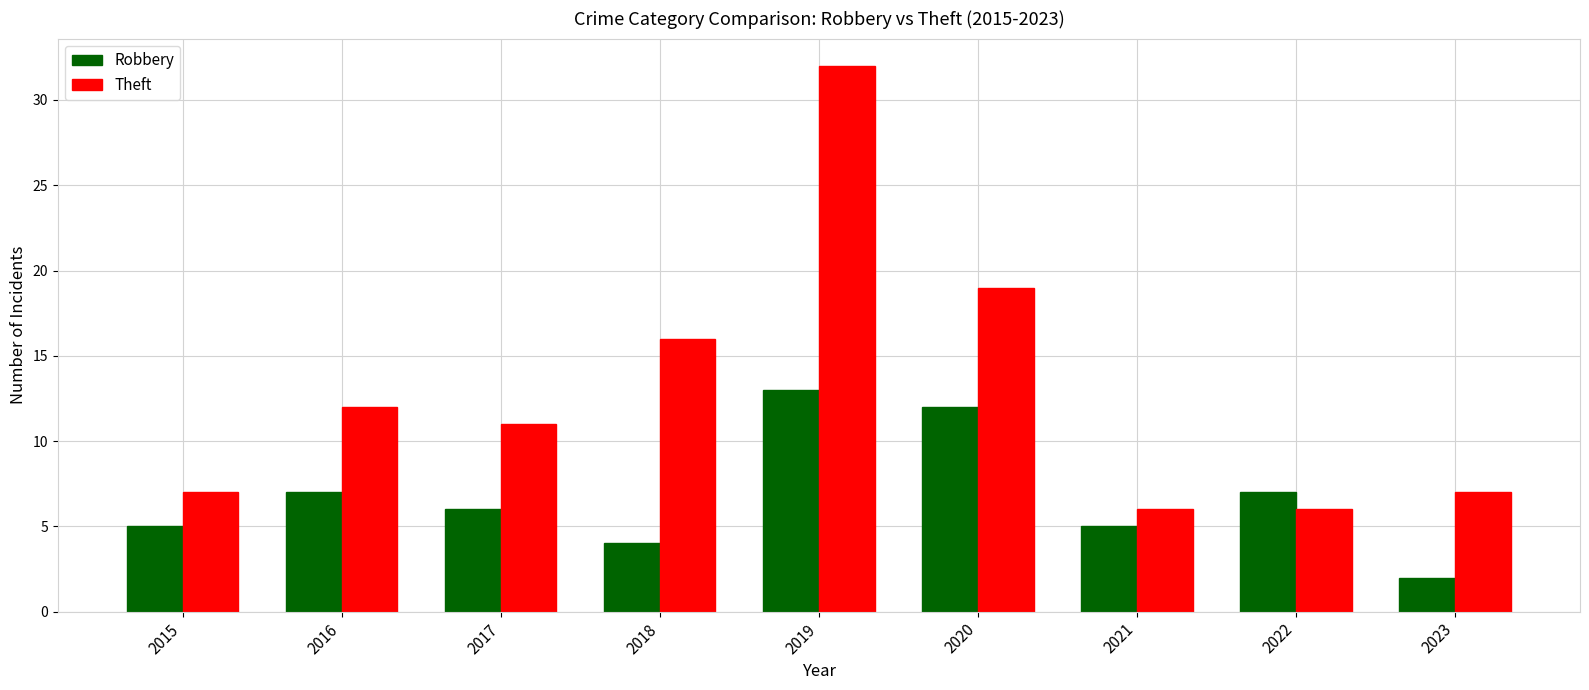

Which series has the largest total across all categories?

Theft